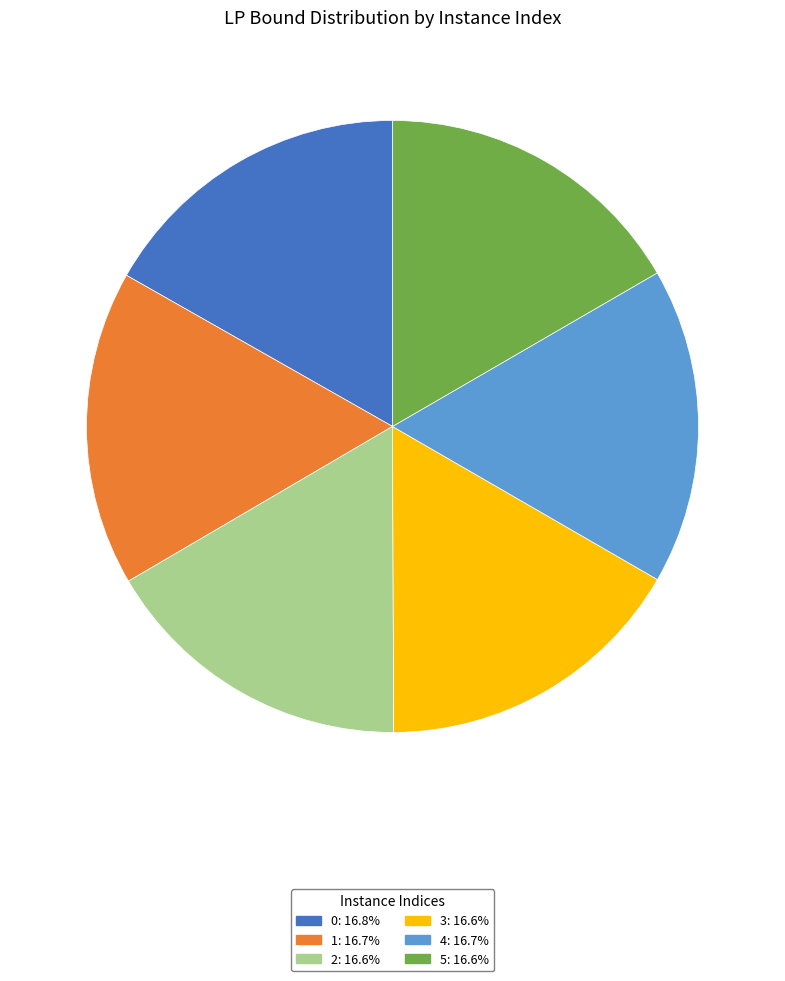

Is the sum of 3 and 2 greater than half?

No